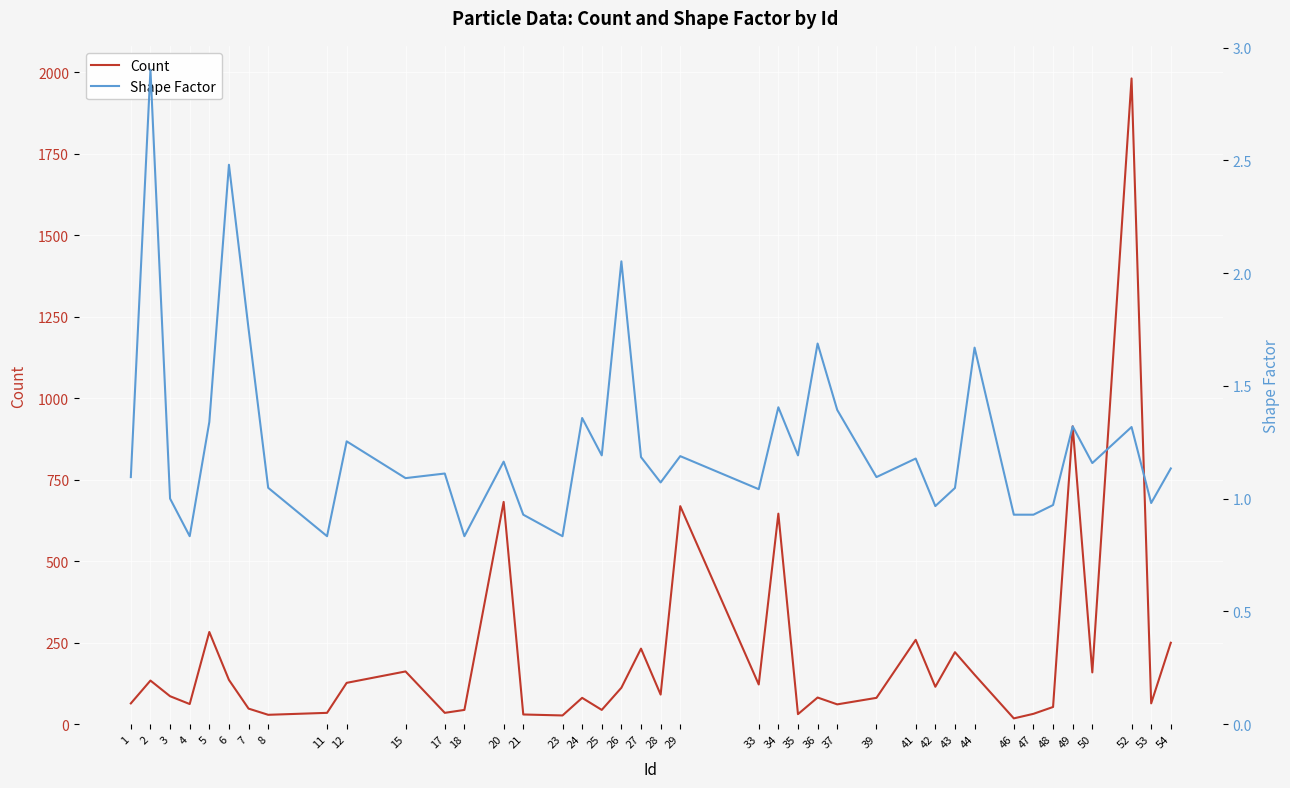

True or false: Count has a value of 115 at 42.

True